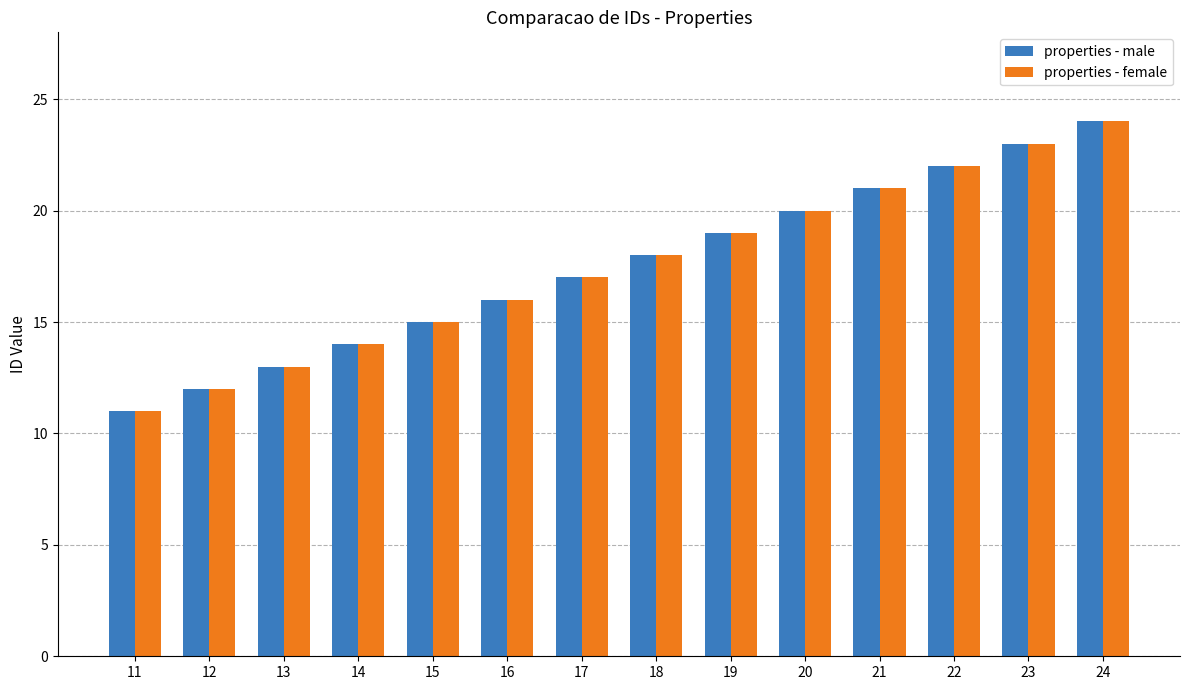

Rank the categories by properties - female value from highest to lowest.

24, 23, 22, 21, 20, 19, 18, 17, 16, 15, 14, 13, 12, 11